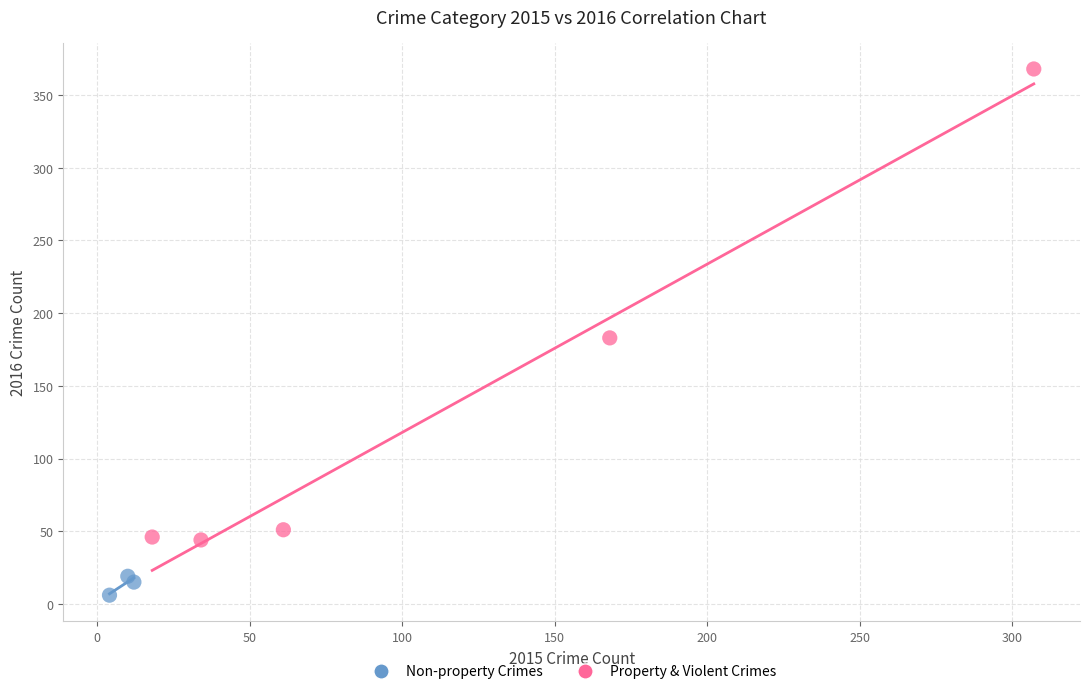

Which series contains the highest Y value?

Property & Violent Crimes